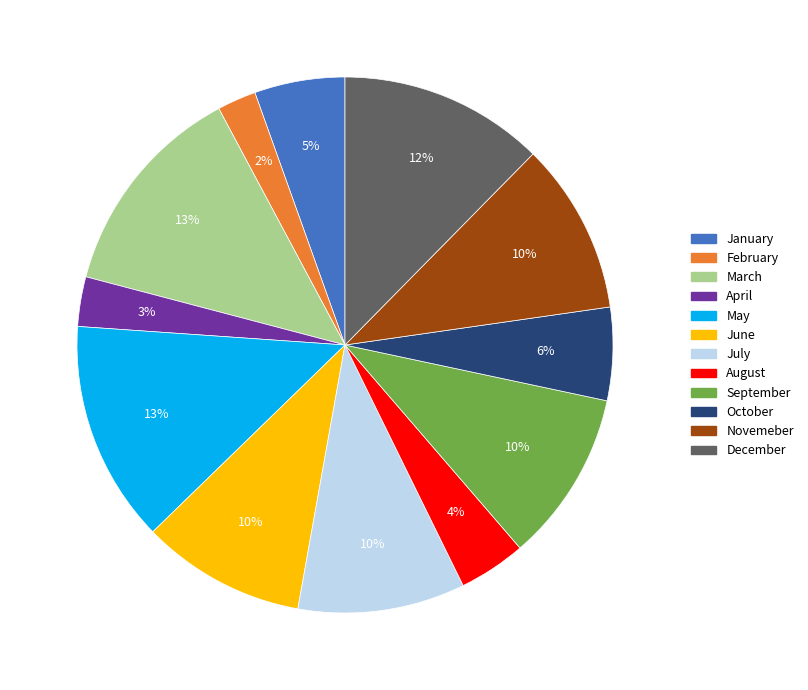

To the nearest percent, what portion does September represent?

10%